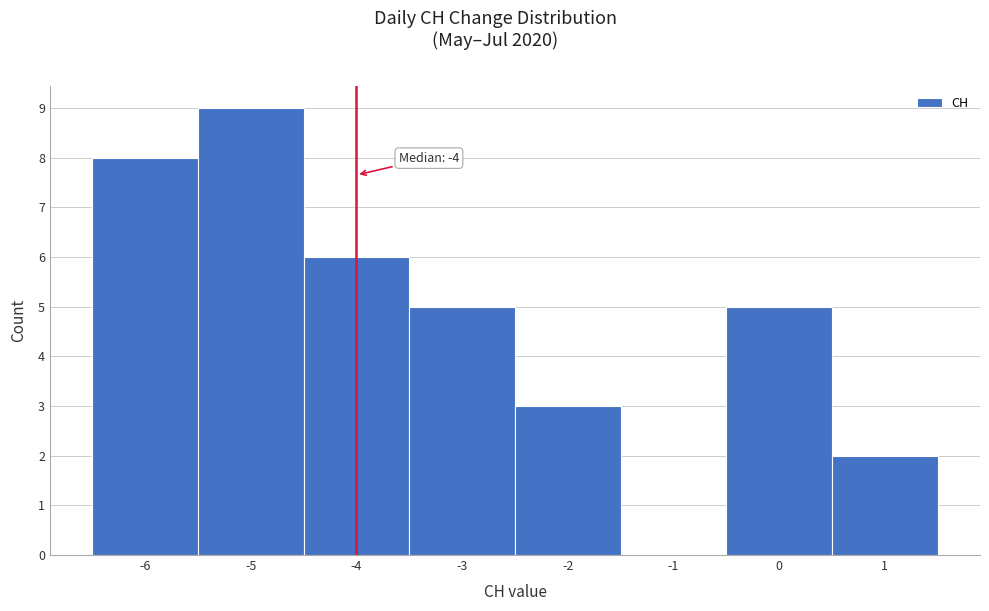

Over which range of the x-axis is the bar tallest?

-5.5 to -4.5